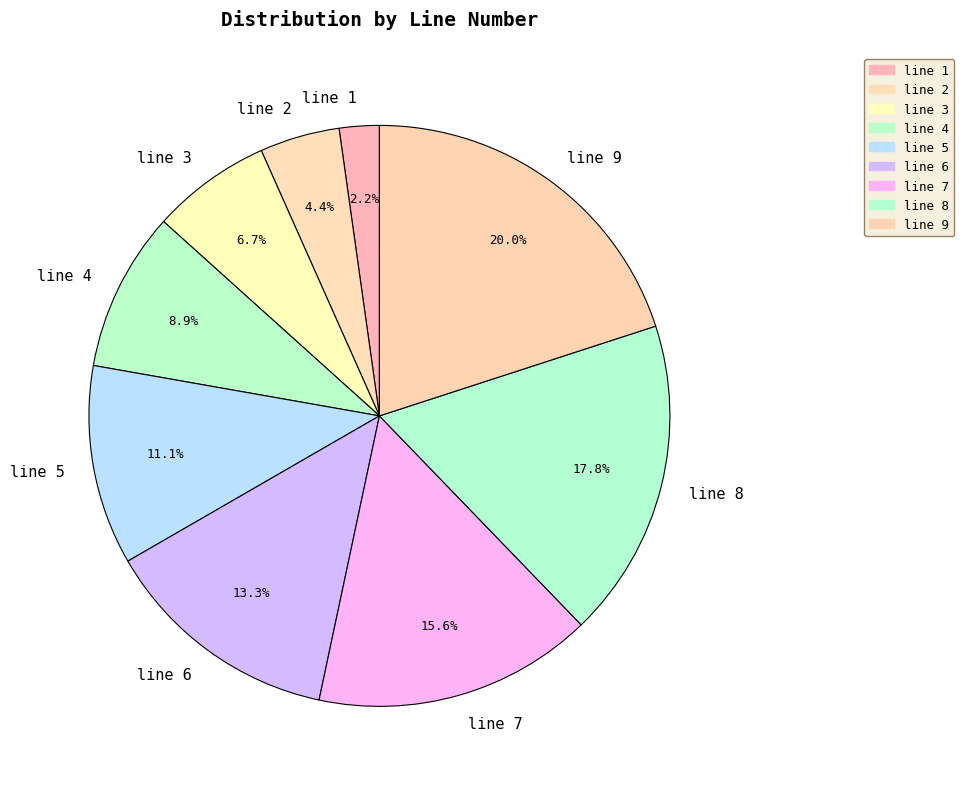

To the nearest percent, what portion does line 2 represent?

4%